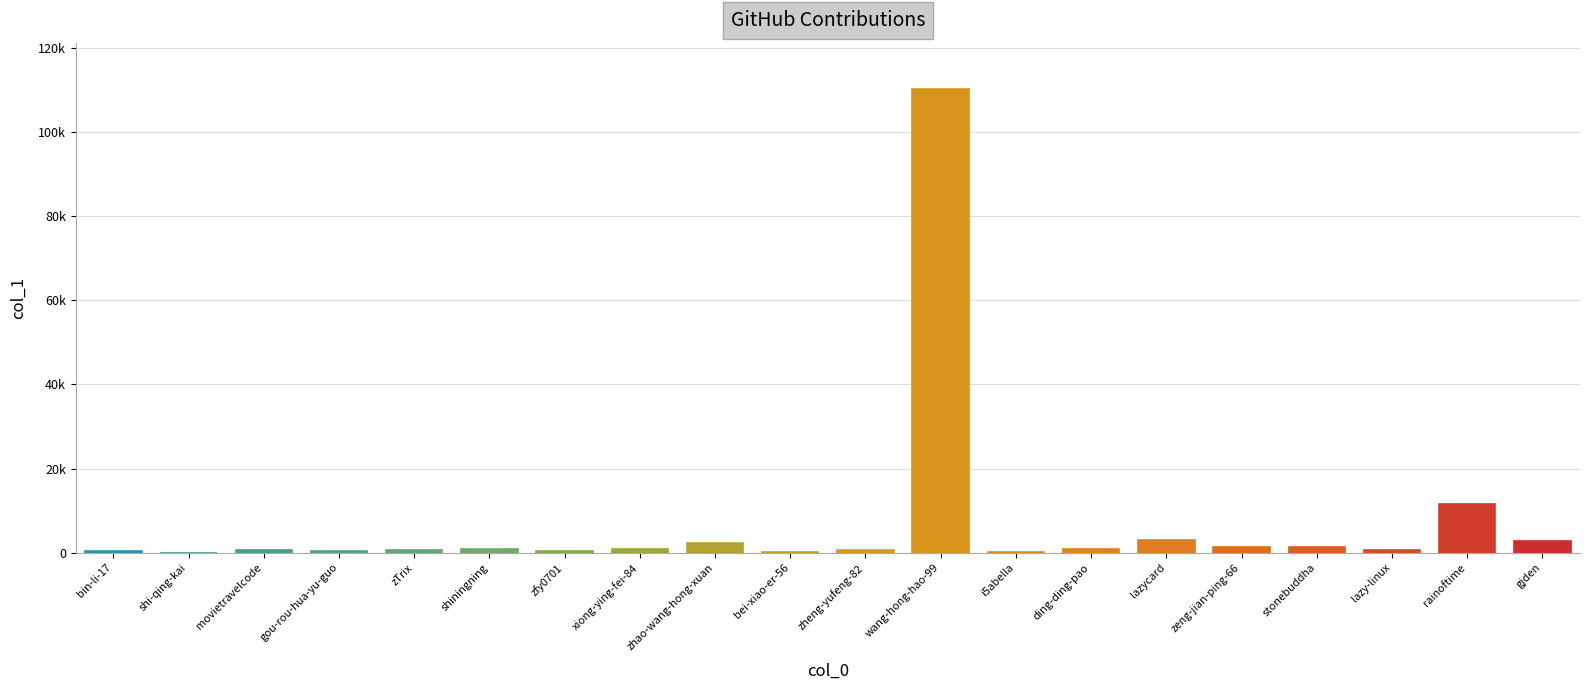

The value at bin-li-17 is 537. True or false?

False